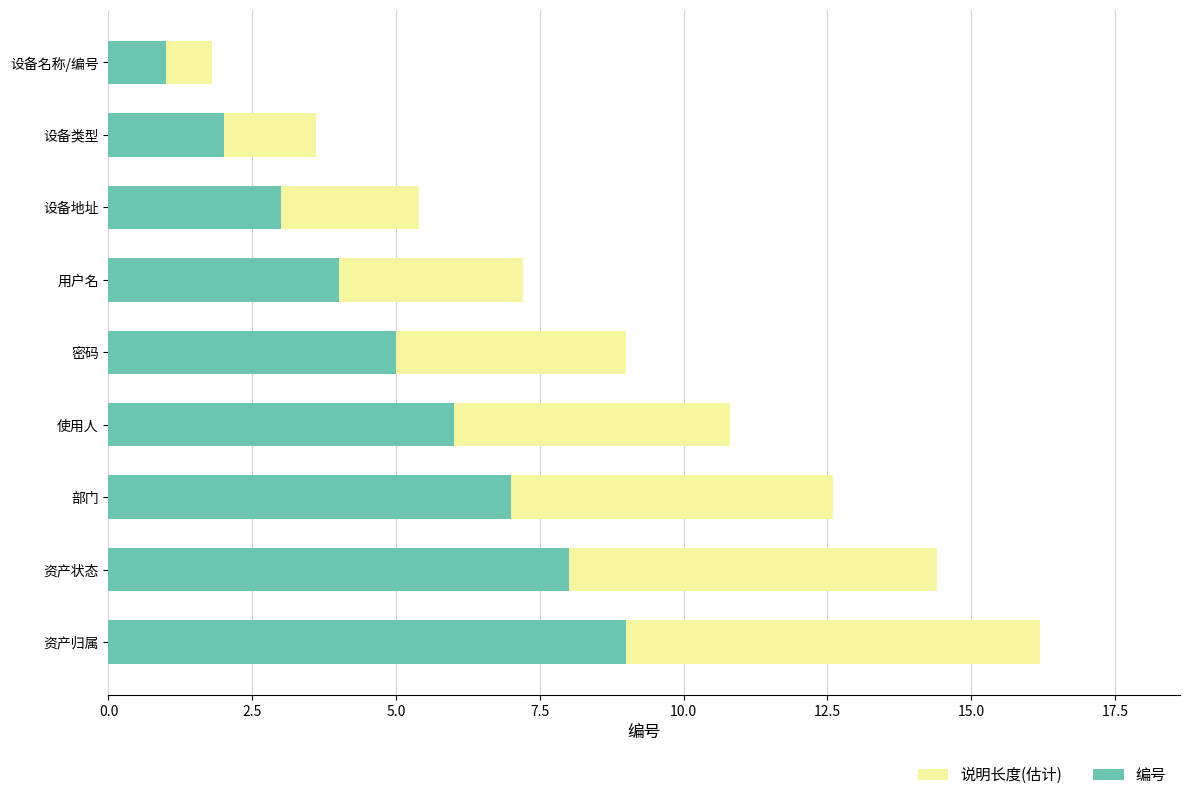

Between 资产状态 and 用户名, which is larger?

资产状态